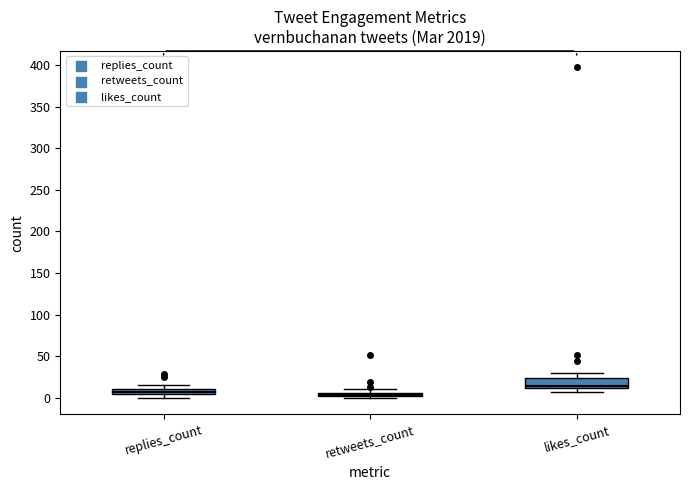

Comparing the boxes themselves (not the whiskers), which one is the tallest?

likes_count